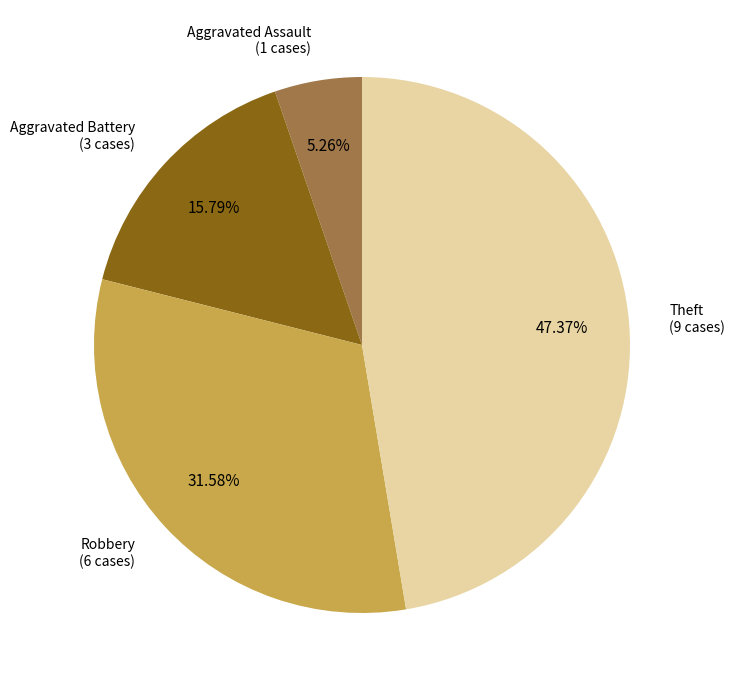

How many slices are in this pie chart?

4